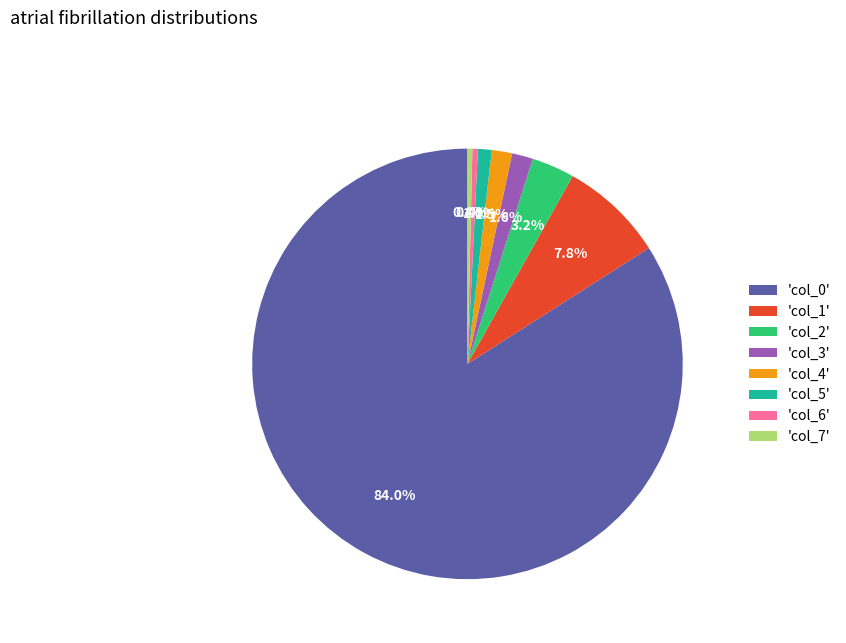

What is the largest slice in the pie chart?

'col_0'